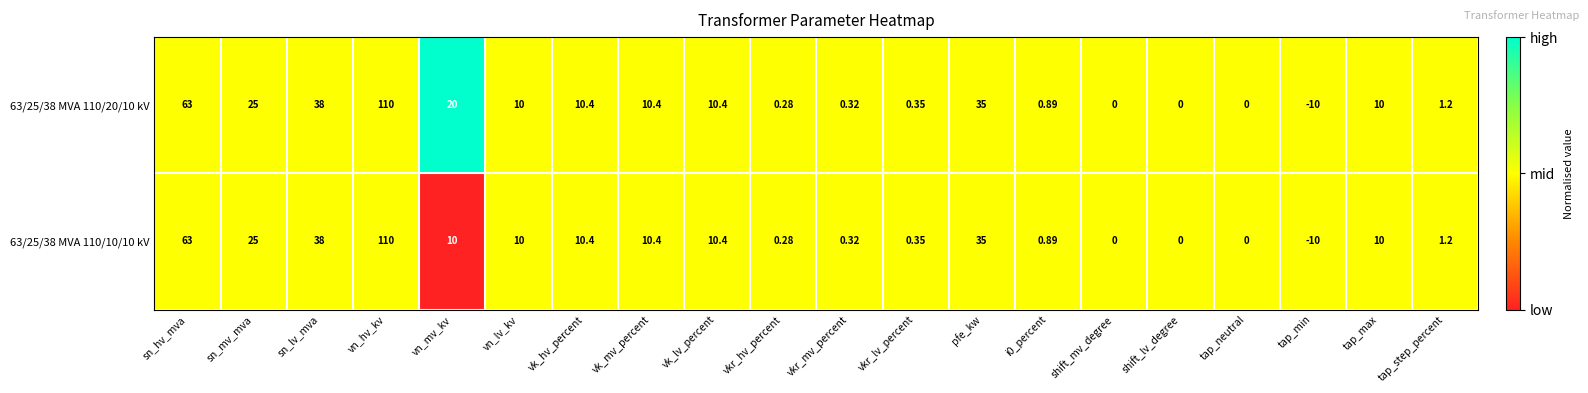

Where is 63/25/38 MVA 110/20/10 kV nearest to the value 50?

sn_lv_mva